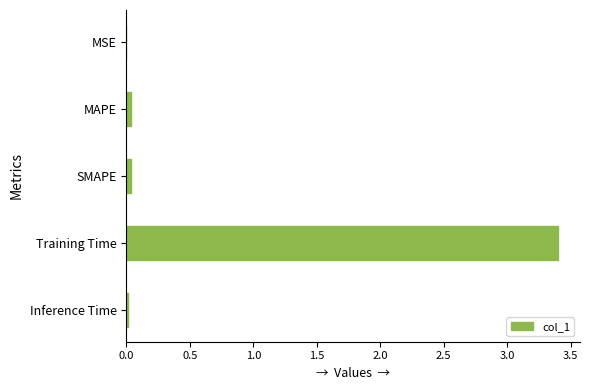

Which category has the highest value across all series?

Training Time